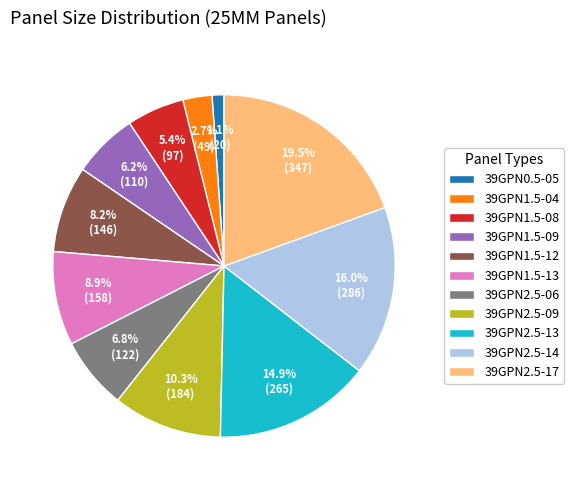

To the nearest percent, what is the difference between the largest and smallest slice percentages?

18%